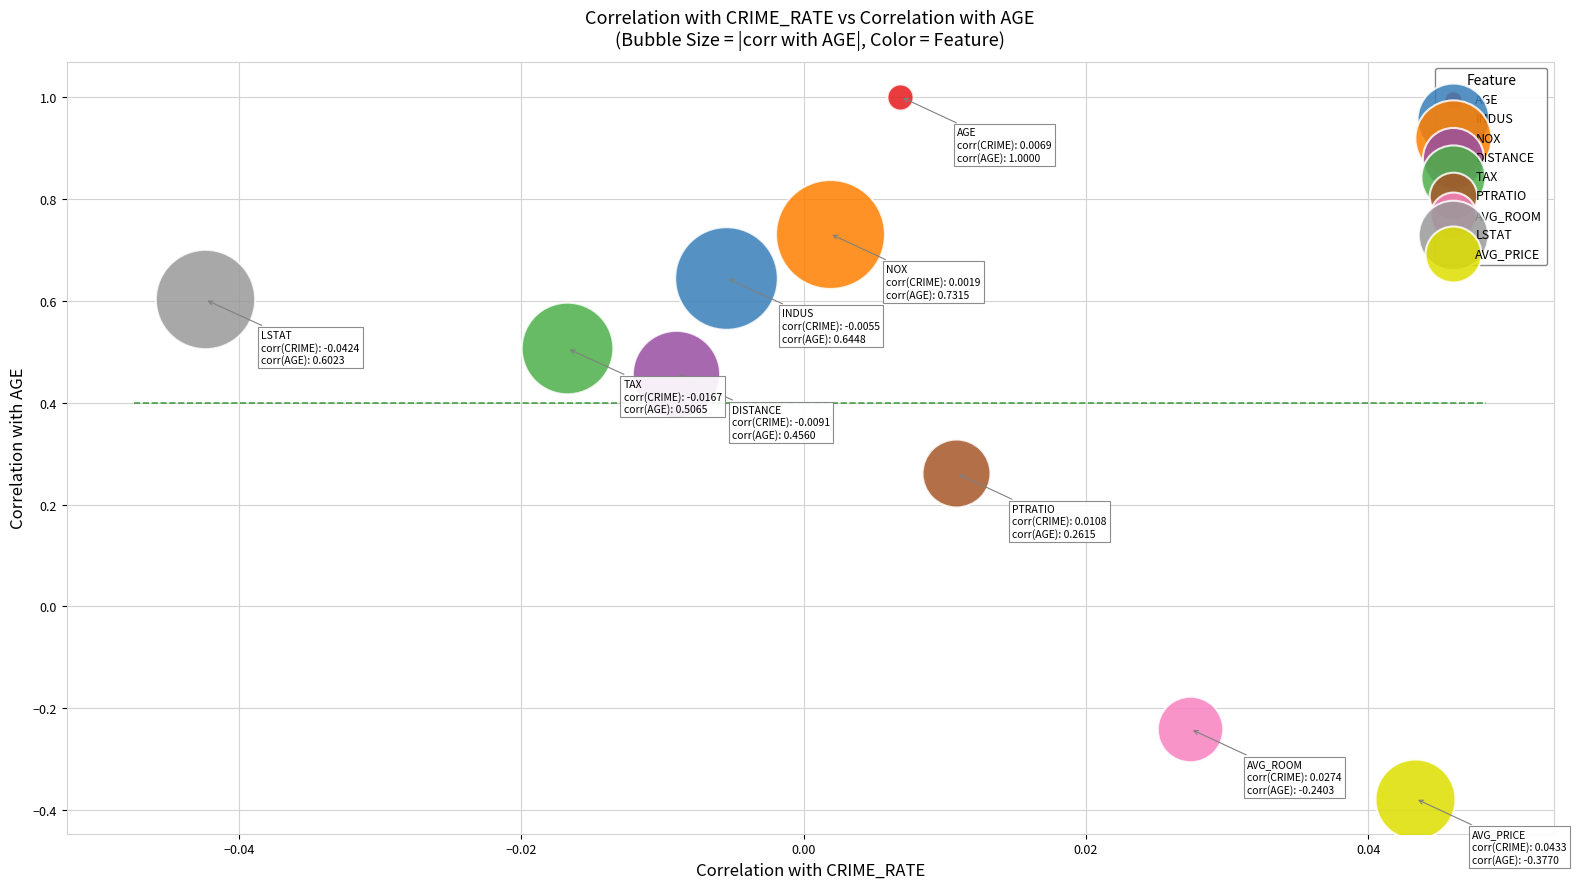

What are all the series names shown in the legend?

AGE, INDUS, NOX, DISTANCE, TAX, PTRATIO, AVG_ROOM, LSTAT, AVG_PRICE